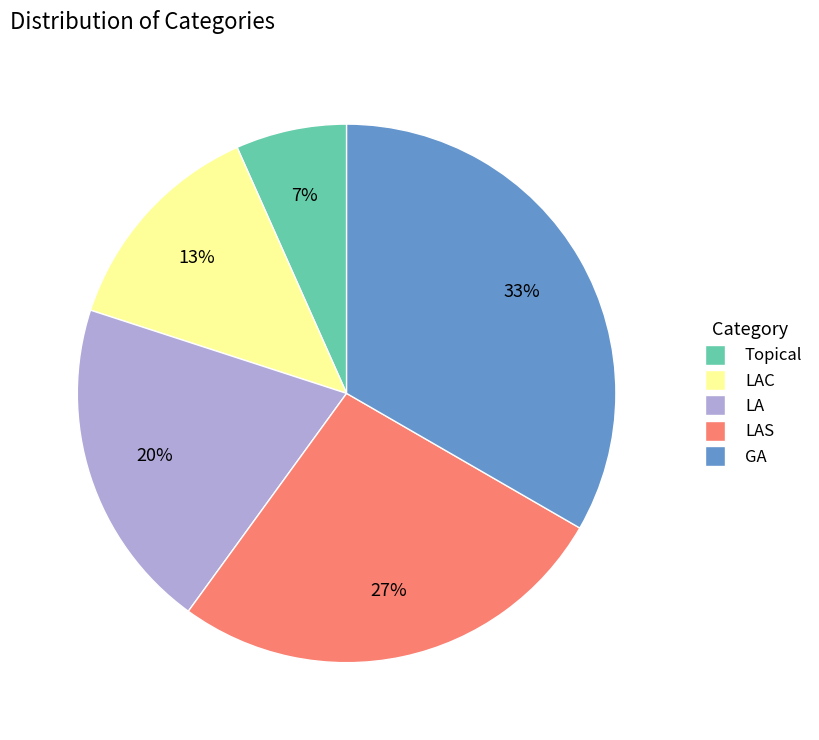

Does any single category account for the majority?

No